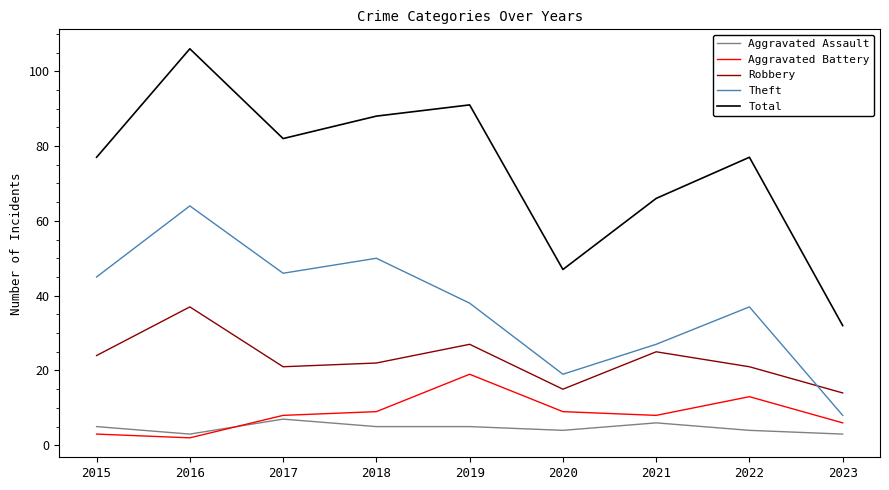

Which category has the highest value across all series?

2016